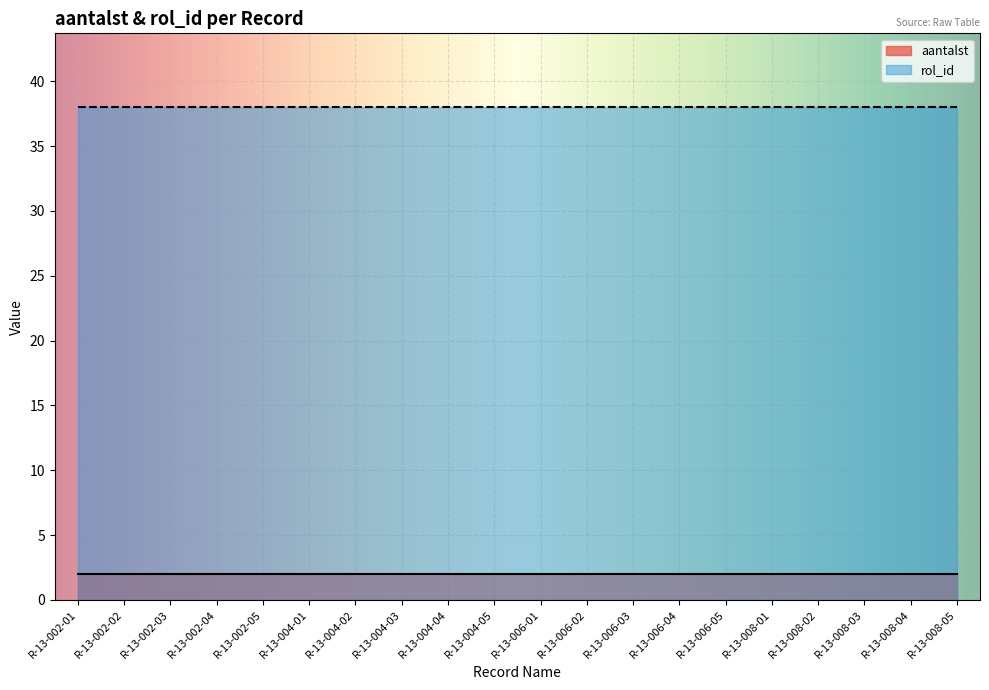

What is the label of the 4th point from the right?

R-13-008-02